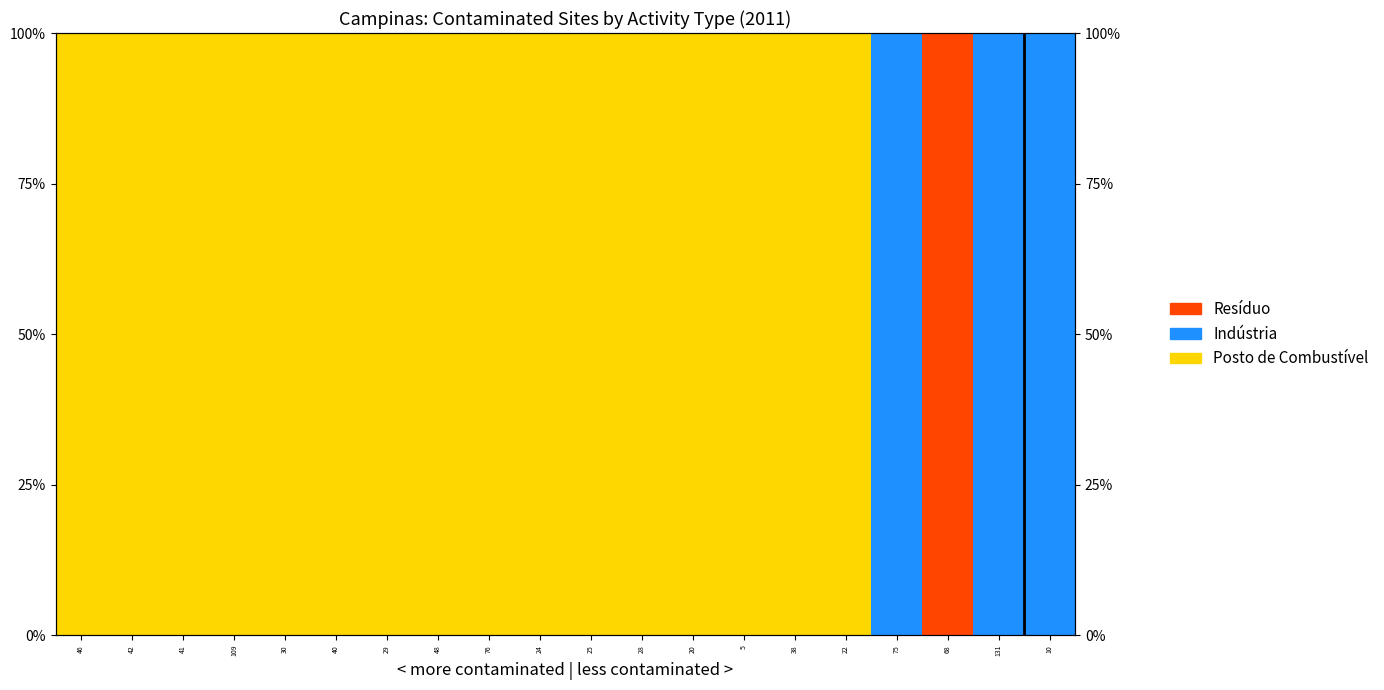

Reading left to right, what are all the values shown in this chart?

Posto de Combustível: 46=100	42=100	41=100	109=100	30=100	40=100	29=100	48=100	76=100	24=100	25=100	28=100	20=100	5=100	38=100	22=100	75=0	68=0	131=0	10=0
Indústria: 46=0	42=0	41=0	109=0	30=0	40=0	29=0	48=0	76=0	24=0	25=0	28=0	20=0	5=0	38=0	22=0	75=100	68=0	131=100	10=100
Resíduo: 46=0	42=0	41=0	109=0	30=0	40=0	29=0	48=0	76=0	24=0	25=0	28=0	20=0	5=0	38=0	22=0	75=0	68=100	131=0	10=0